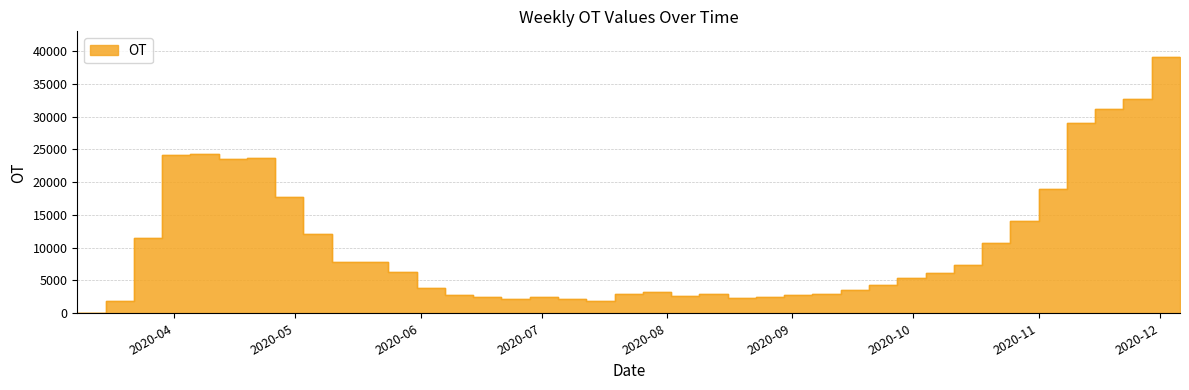

How many lines are shown in the chart?

1